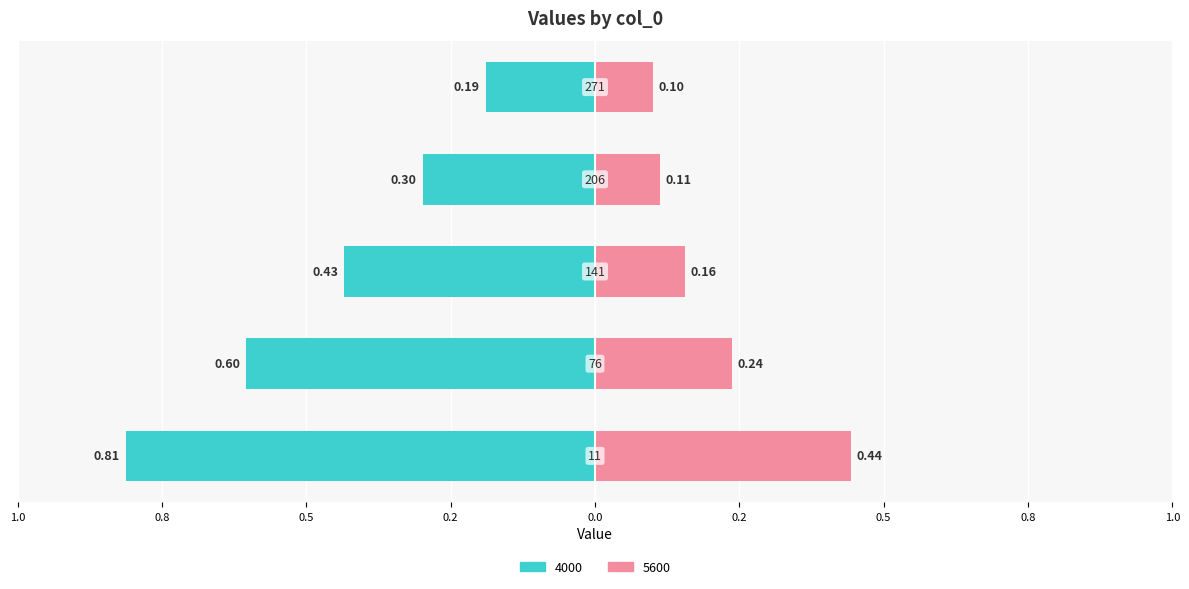

At how many categories does at least one series exceed 0?

5